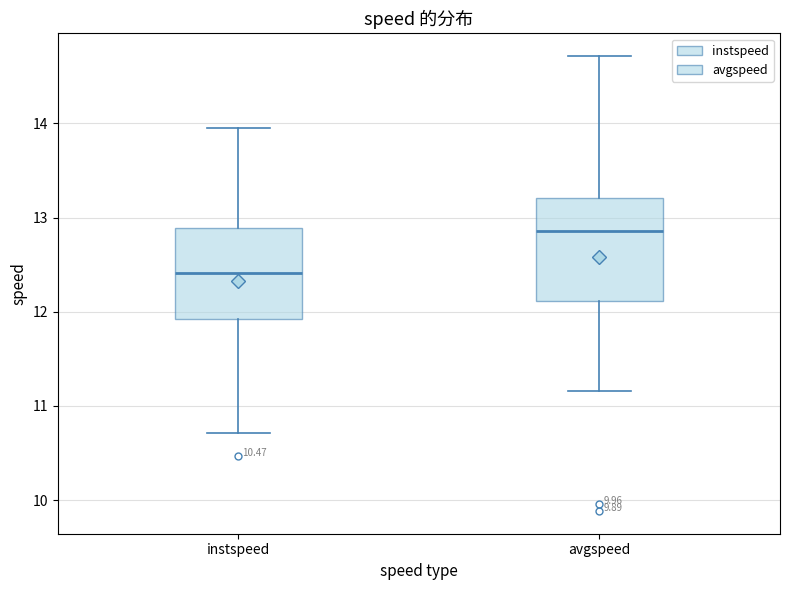

Reading left to right, transcribe this box plot: for each box, give where its median line is, the range the box spans, and where its two whiskers end, as read against the y-axis. The values are not printed on the chart, so give them approximately, as read against the axis.

instspeed: median 12.4, box 11.9 to 12.9, whiskers 10.7 to 13.9
avgspeed: median 12.9, box 12.1 to 13.2, whiskers 11.2 to 14.7